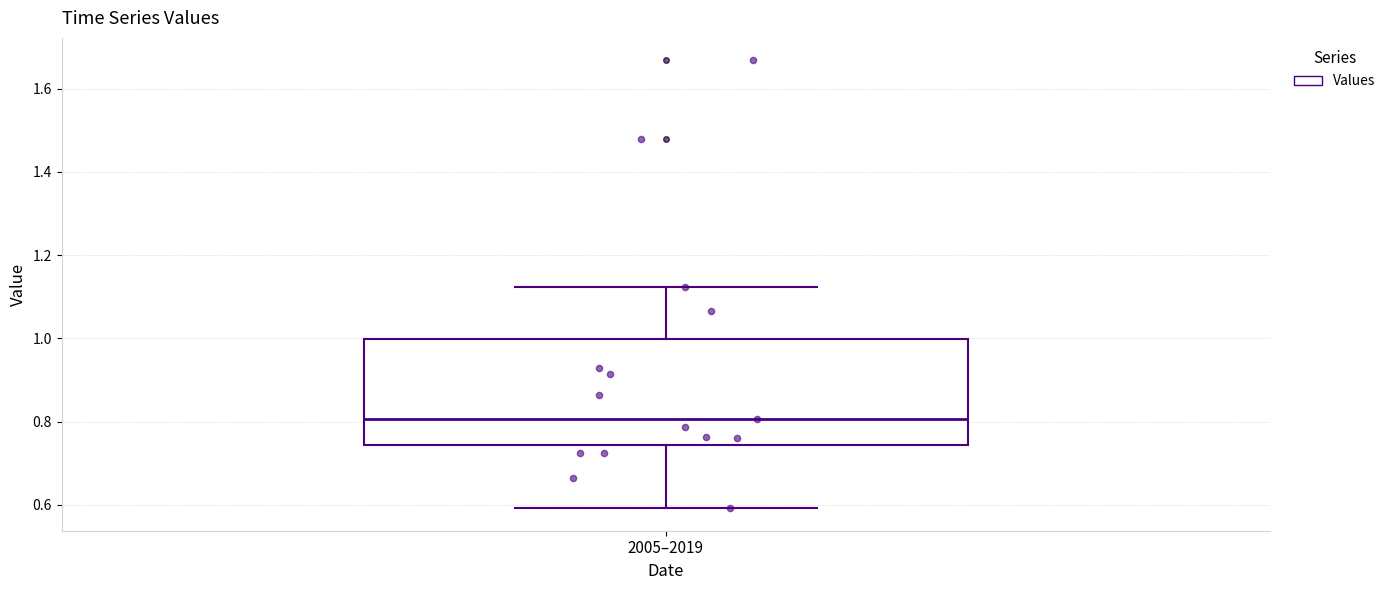

Read this box plot against the y-axis: the position of the median line, the range covered by the box, and the ends of both whiskers. The values are not printed on the chart, so give them approximately, as read against the axis.

median 0.80, box 0.74 to 1.00, whiskers 0.60 to 1.12